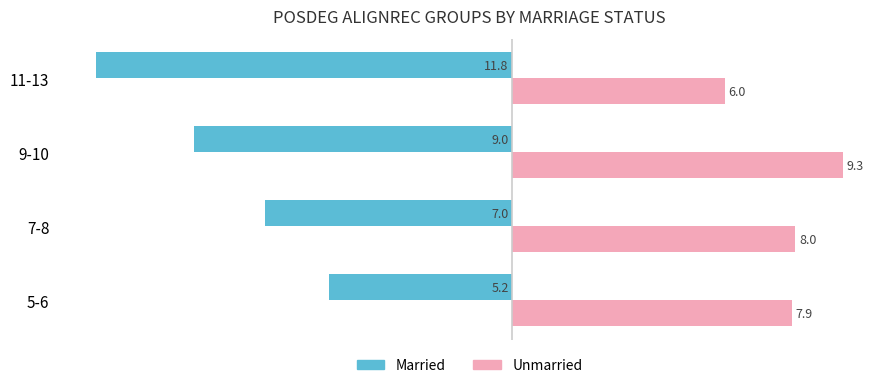

What is the sum of all Married values?

-32.9